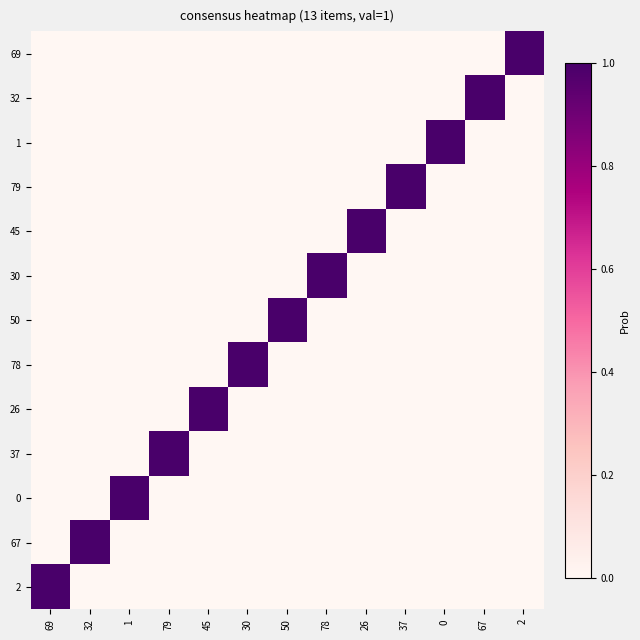

Count the number of categories in the chart.

13